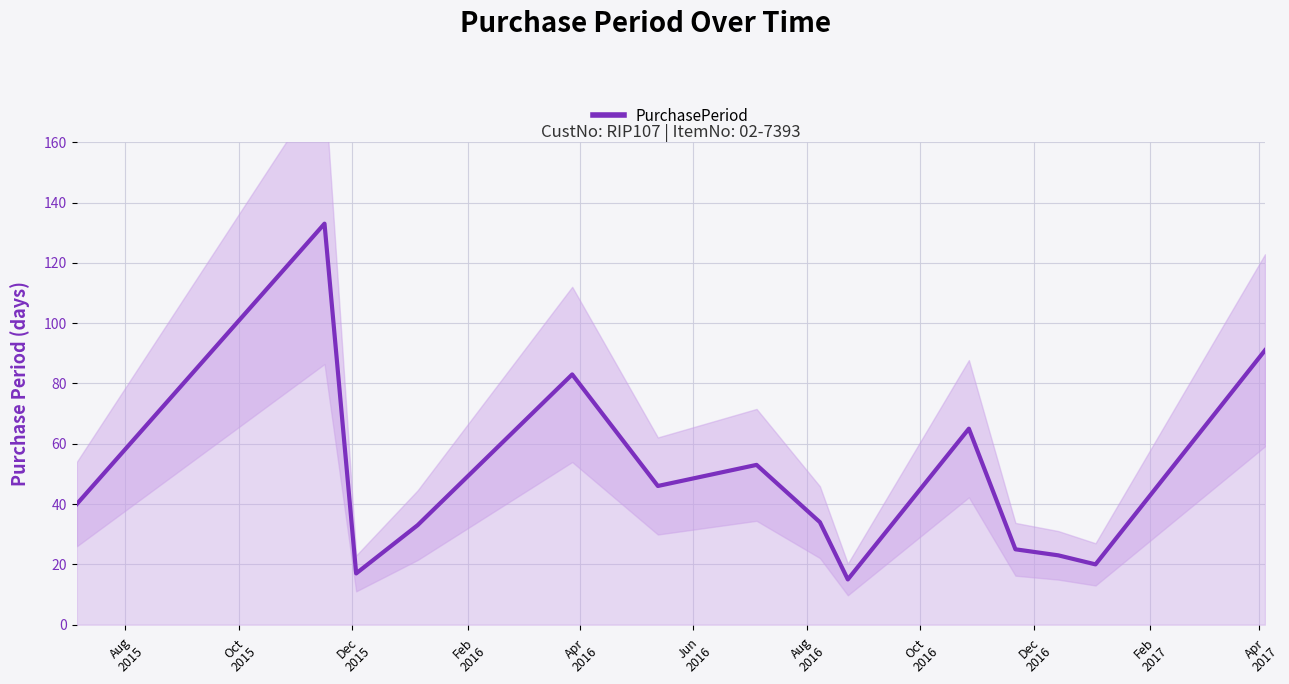

What position from the left is Oct
2016?

8